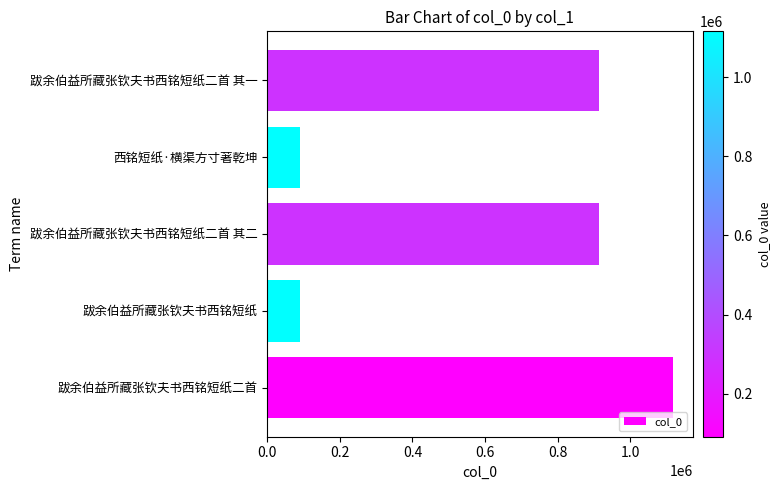

Which has a higher value, 跋余伯益所藏张钦夫书西铭短纸 or 跋余伯益所藏张钦夫书西铭短纸二首 其一?

跋余伯益所藏张钦夫书西铭短纸二首 其一